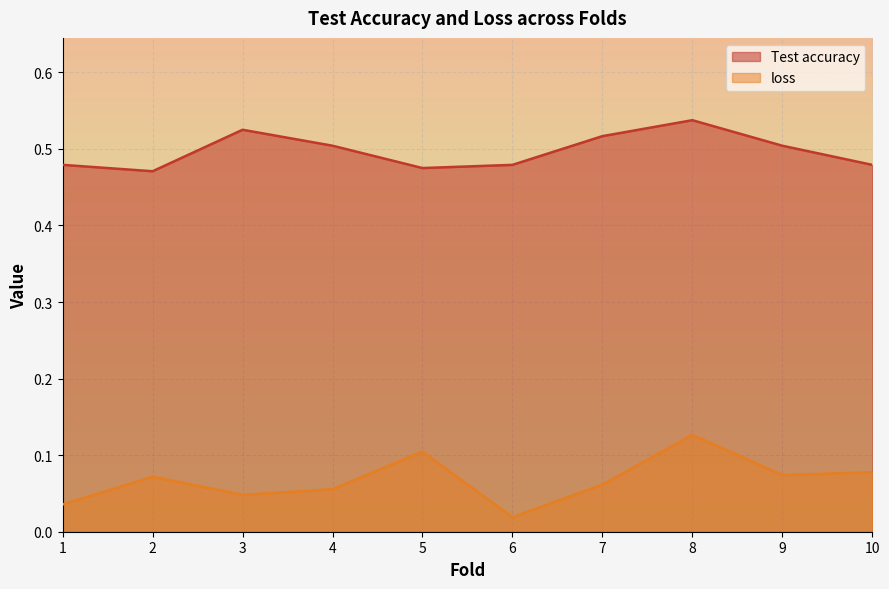

What is the total value across all series at 5?

0.6